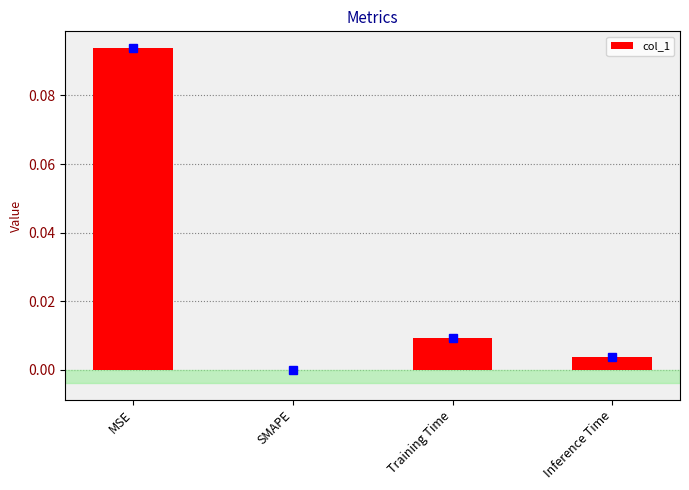

How many distinct data groups are displayed?

1